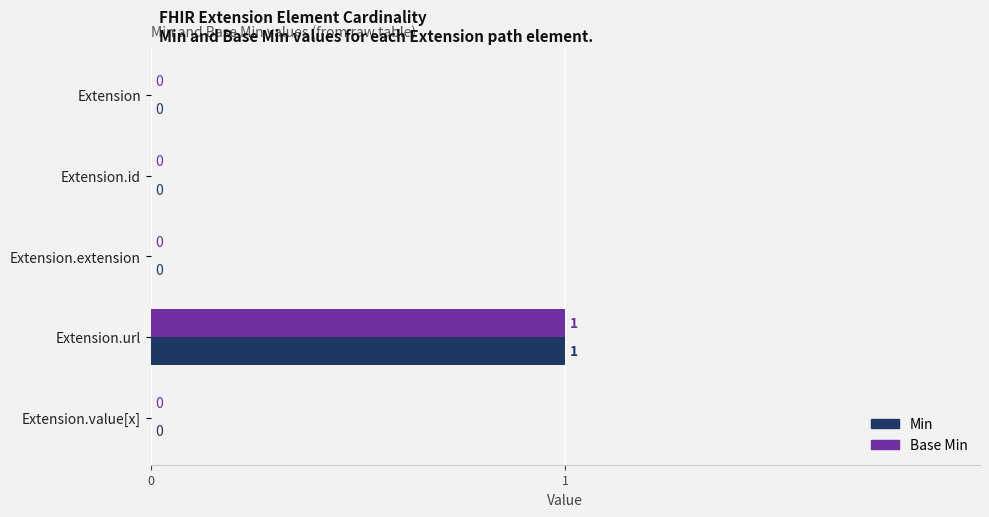

True or false: Base Min has a value of 1 at Extension.url.

True